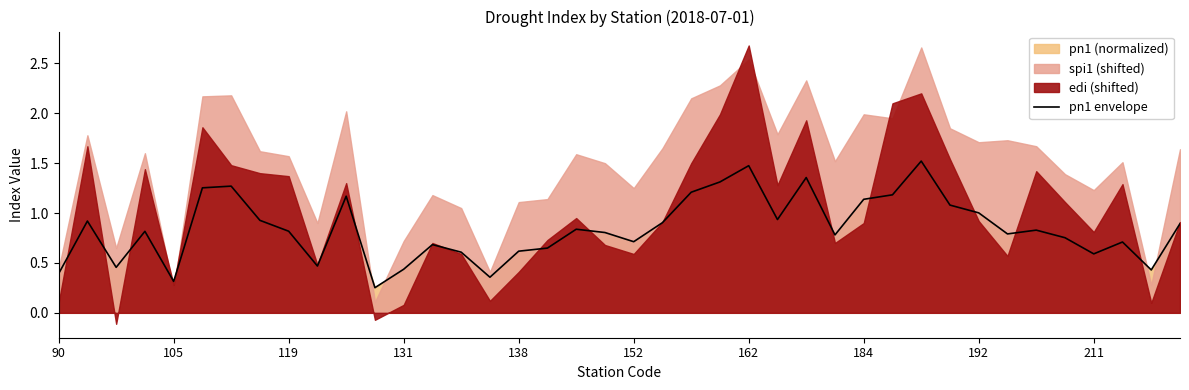

What is the difference between the second highest and minimum values?

1.2